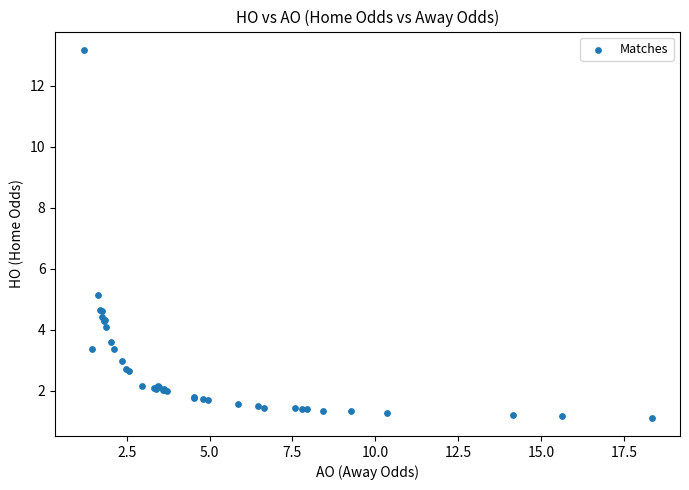

What Y value in the scatter plot is closest to 7?

5.1